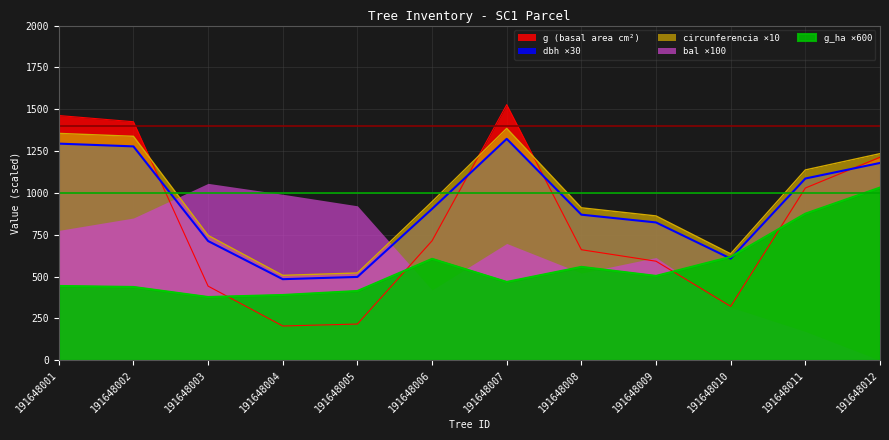

Count the number of categories in the chart.

12